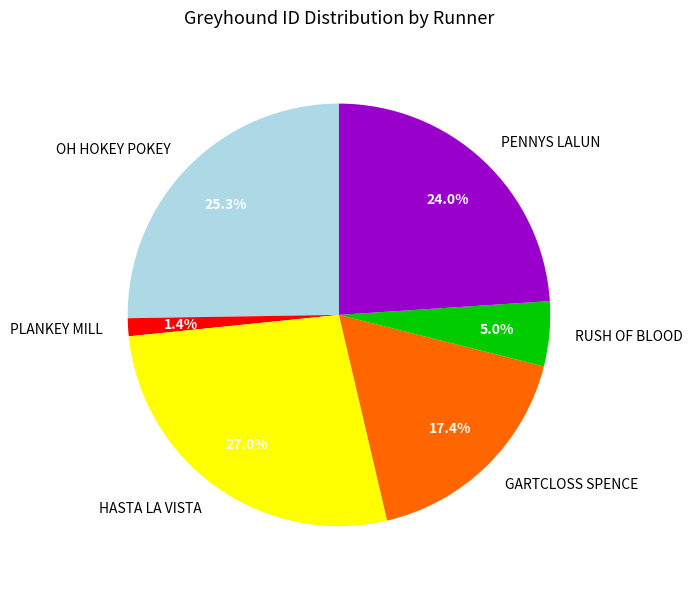

Is PLANKEY MILL the majority of the pie?

No